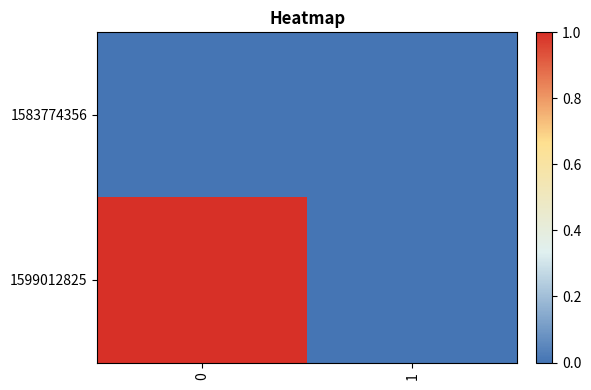

Which series changed the most between 0 and 1?

1599012825